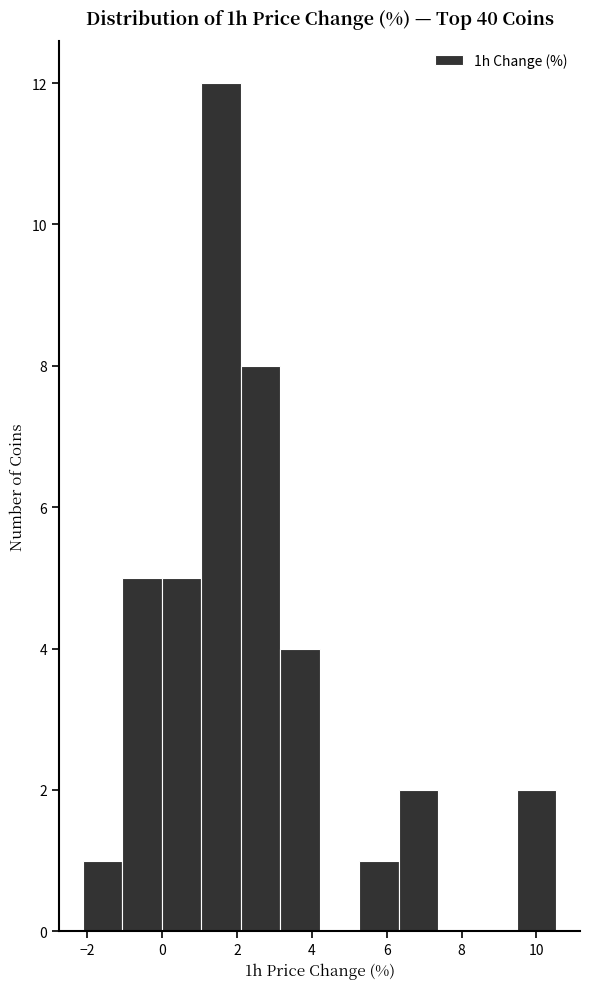

What is the height of the bar covering 6.4 to 7.4 on the x-axis? Neither the bar edges nor the heights are printed on the chart, so give them approximately, as read against the axes.

2